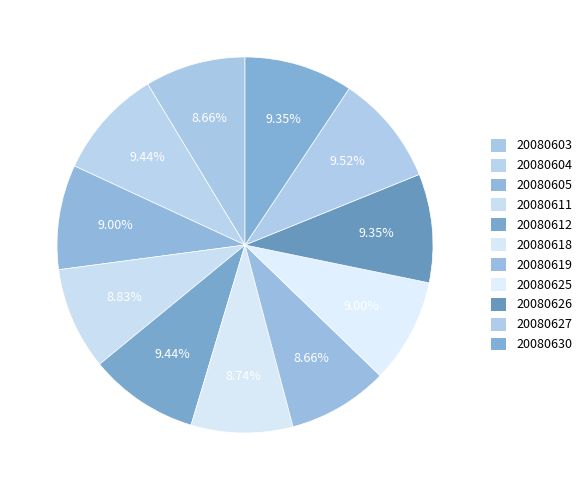

Between 20080619 and 20080618, which is larger?

20080618